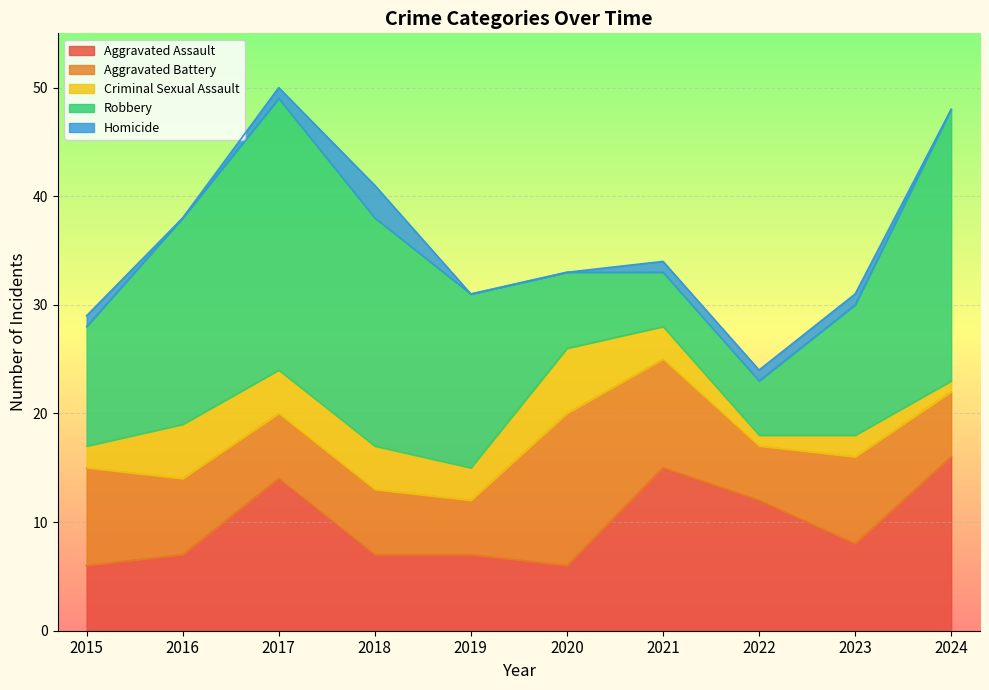

What are all the series names shown in the legend?

Aggravated Assault, Aggravated Battery, Criminal Sexual Assault, Robbery, Homicide